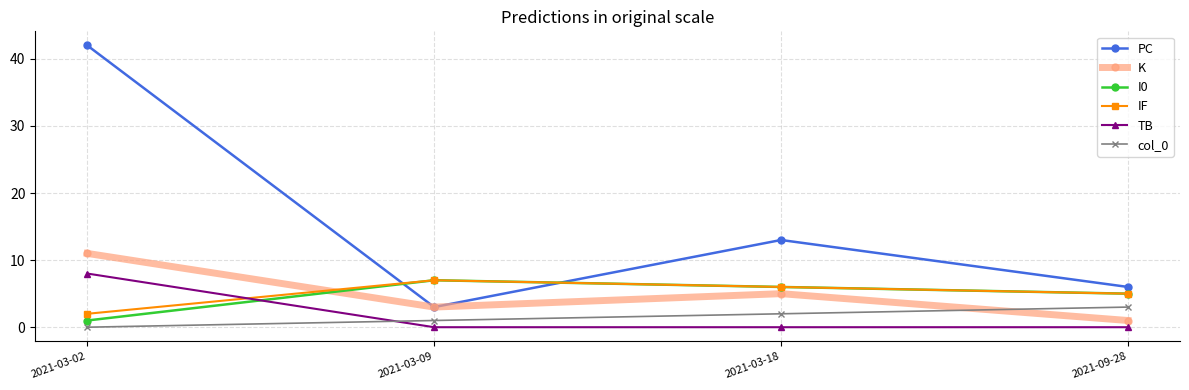

How many distinct data groups are displayed?

6